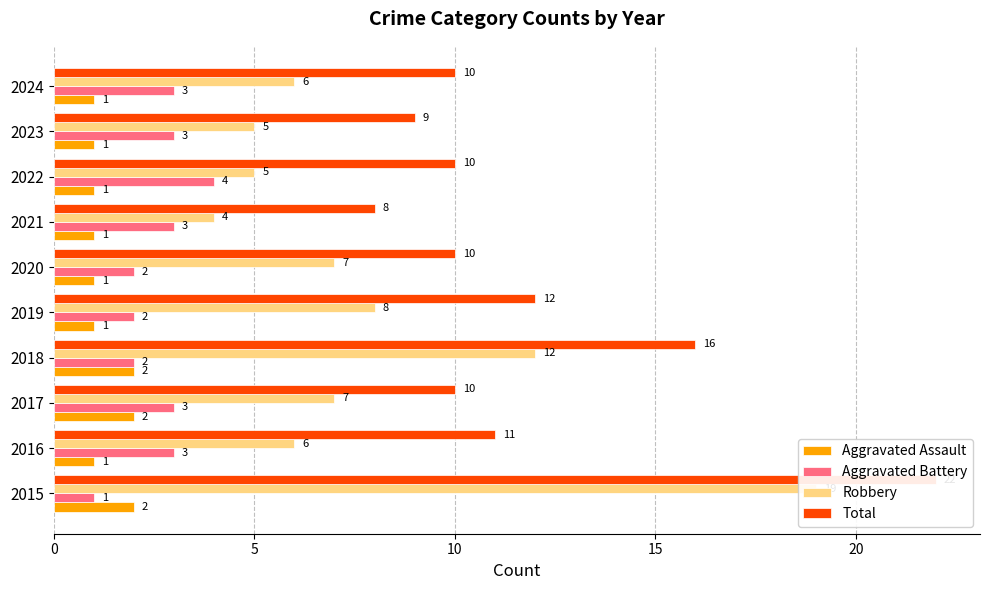

What is the lowest value of the Aggravated Battery series?

1